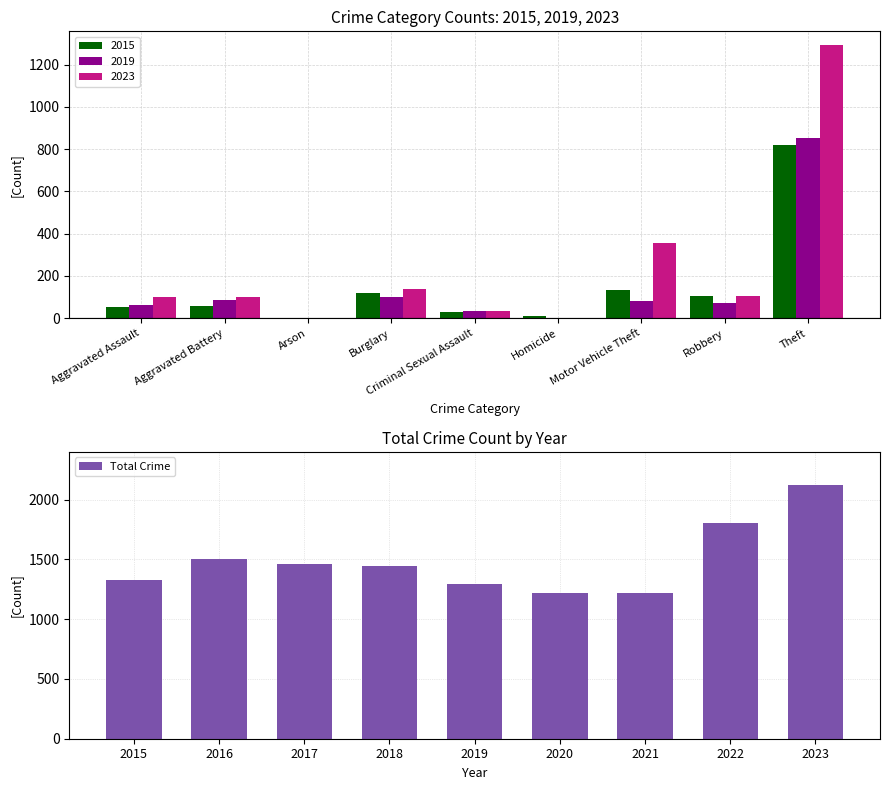

The Total Crime series shows 309 at 2015. True or false?

False